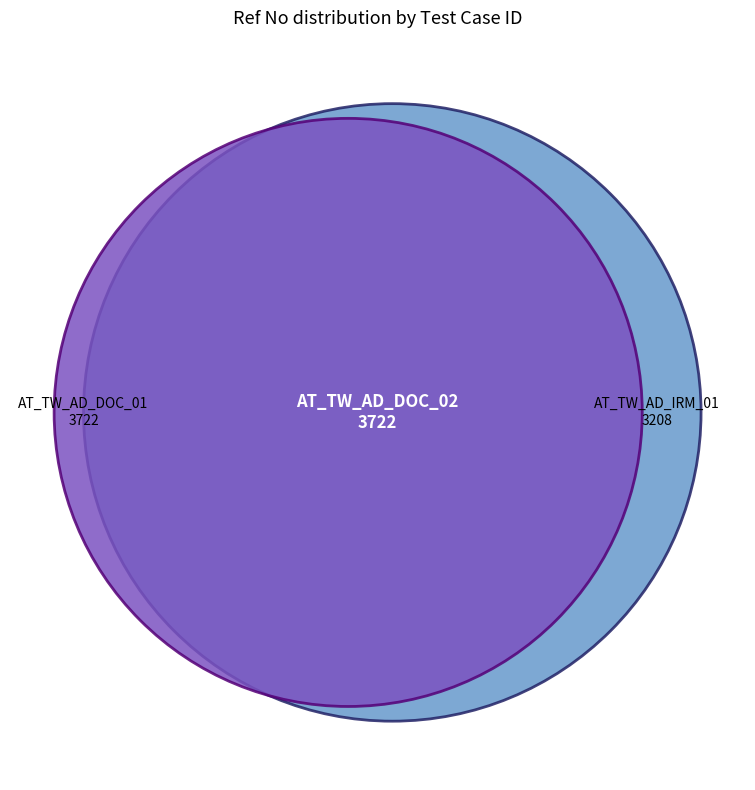

What percentage is the AT_TW_AD_IRM_01 slice, to the nearest percent?

30%